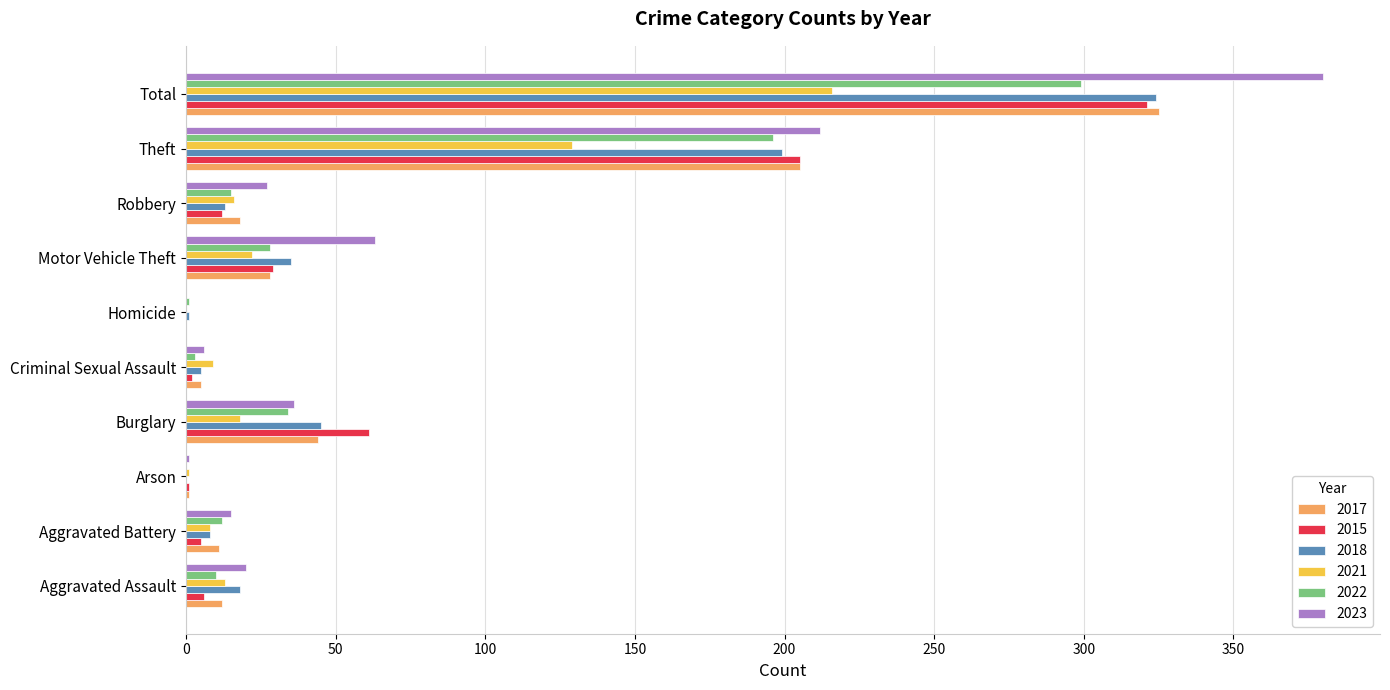

What is the total value across all series at Arson?

4